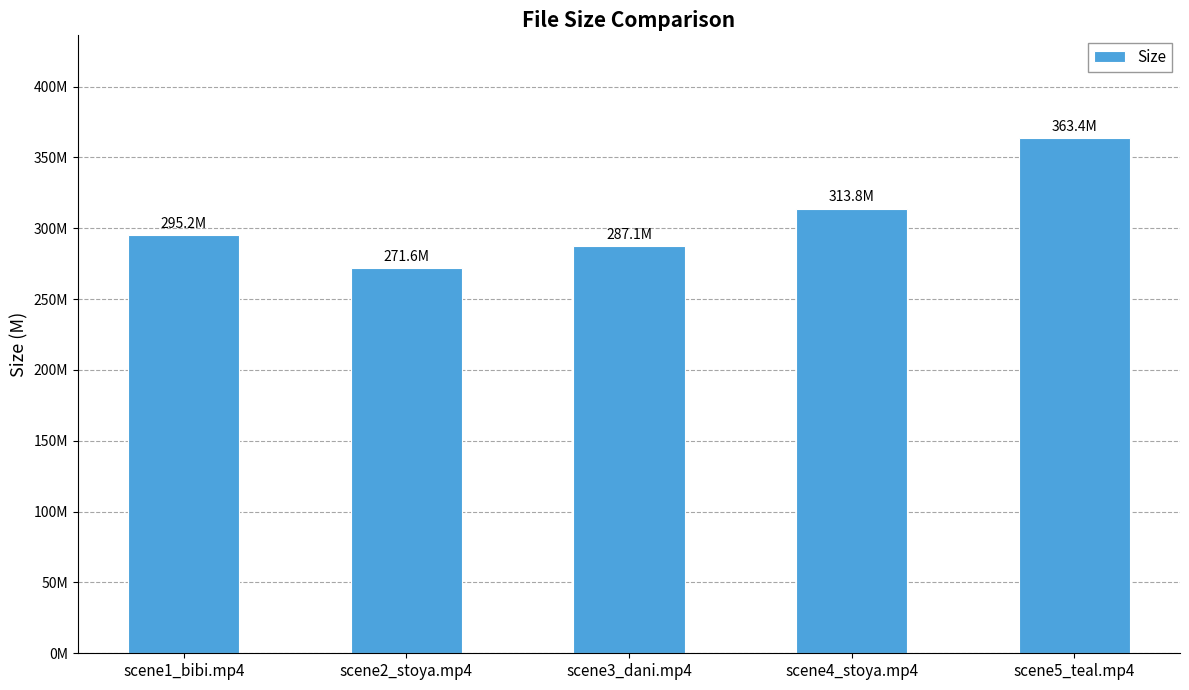

Between scene1_bibi.mp4 and scene2_stoya.mp4, which is larger?

scene1_bibi.mp4